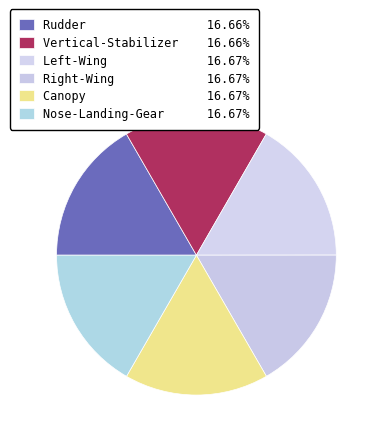

Count the number of slices in the pie.

6